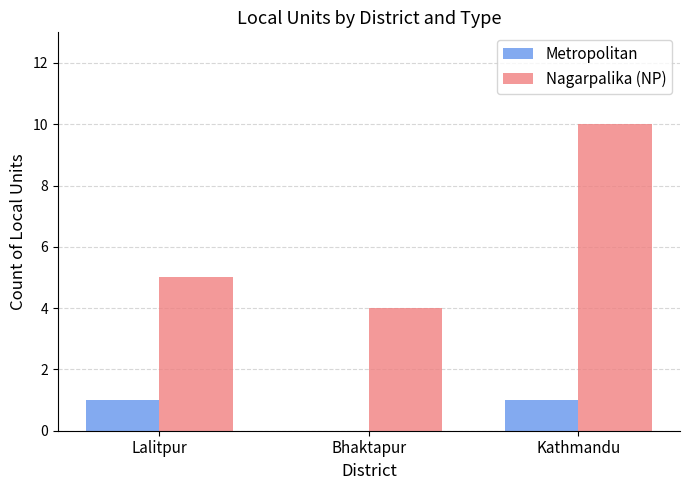

Which series has the widest spread of values?

Nagarpalika (NP)